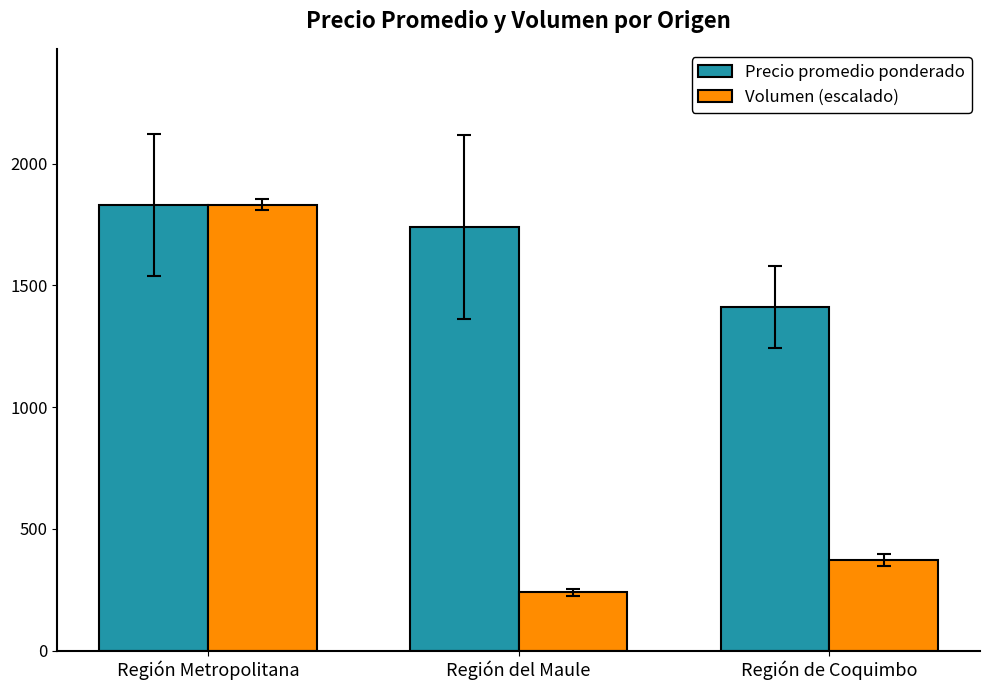

What is the label of the 1st bar from the right?

Región de Coquimbo